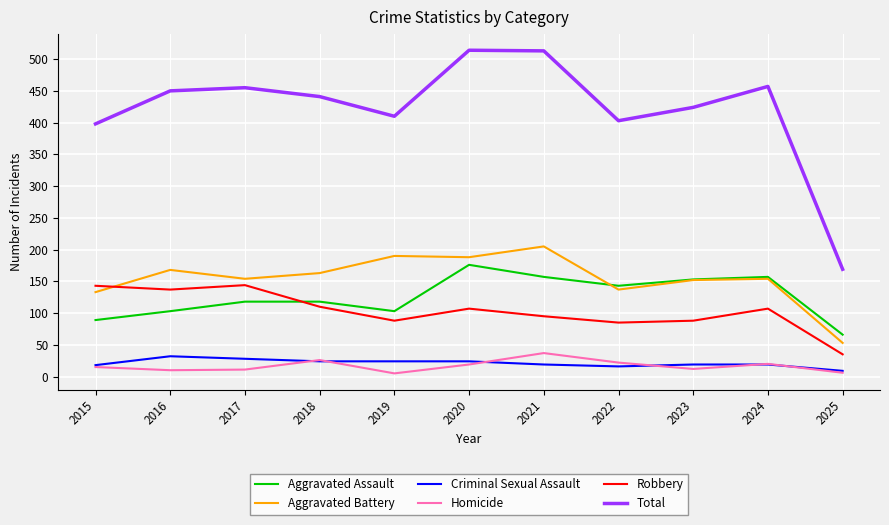

Which series ends up on top after the final intersection of Robbery and Aggravated Battery?

Aggravated Battery